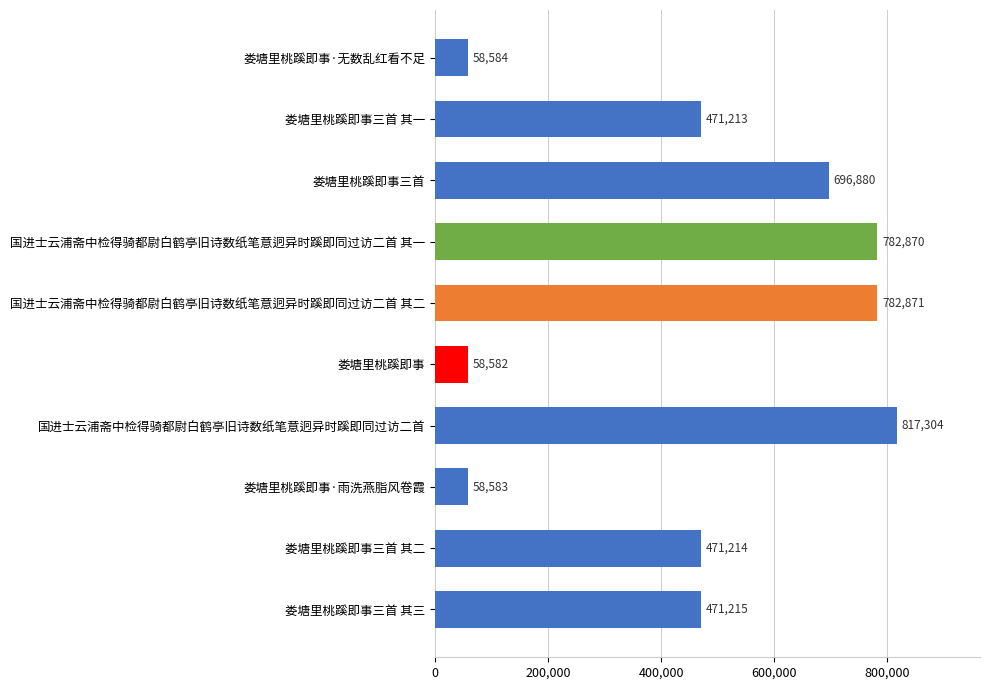

What is the value of the 2nd bar from the top?

471213